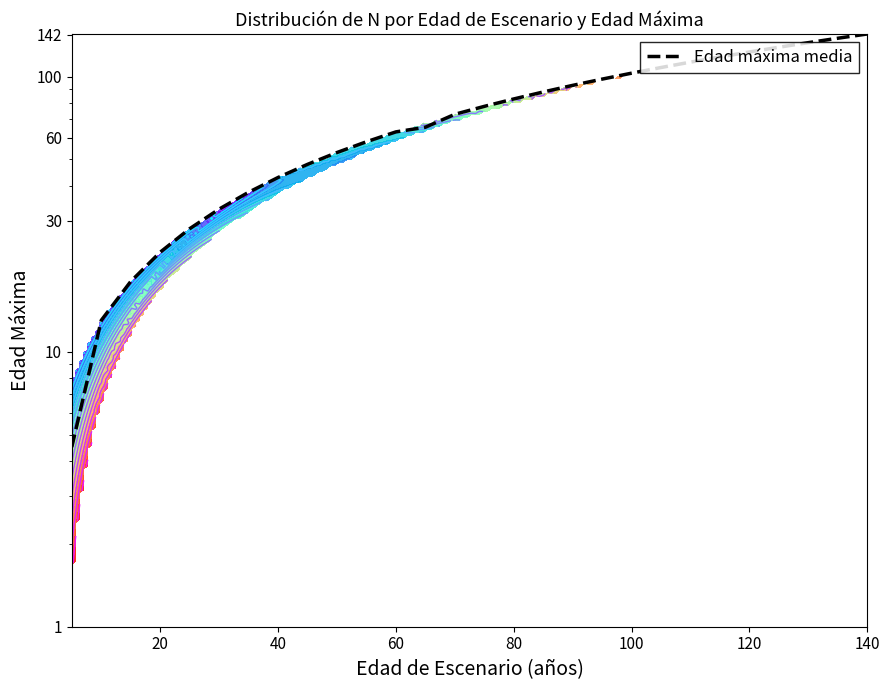

Reading left to right, transcribe all the data shown in this chart.

4.5	13.0	18.0	23.0	28.0	33.0	38.0	43.0	48.0	53.0	58.0	63.0	65.5	73.0	78.0	83.0	88.0	93.0	98.0	103.0	108.0	113.0	118.0	123.0	128.0	133.0	138.0	143.0